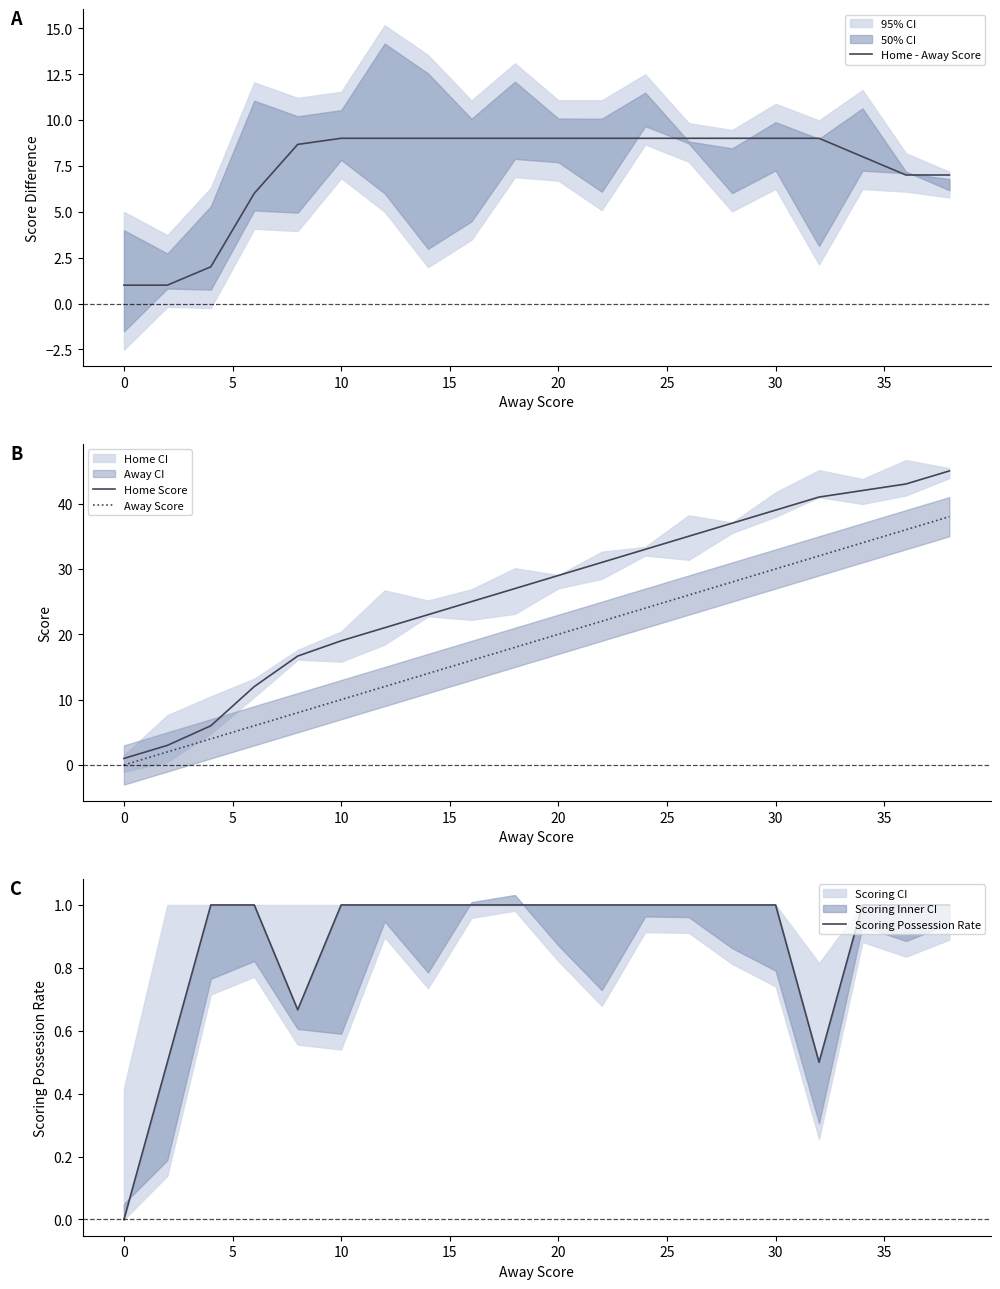

True or false: Home Score has a value of 39.0 at 30.

True